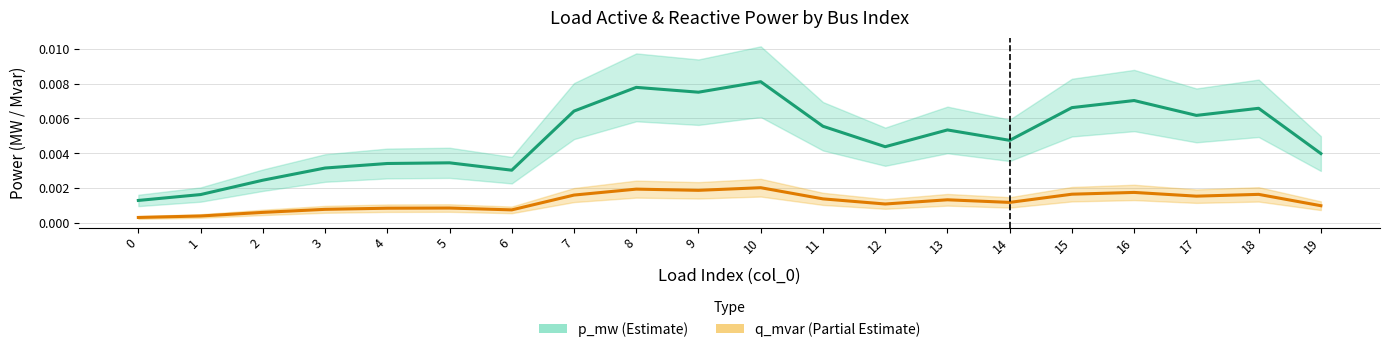

True or false: q_mvar and p_mw intersect in this chart.

False